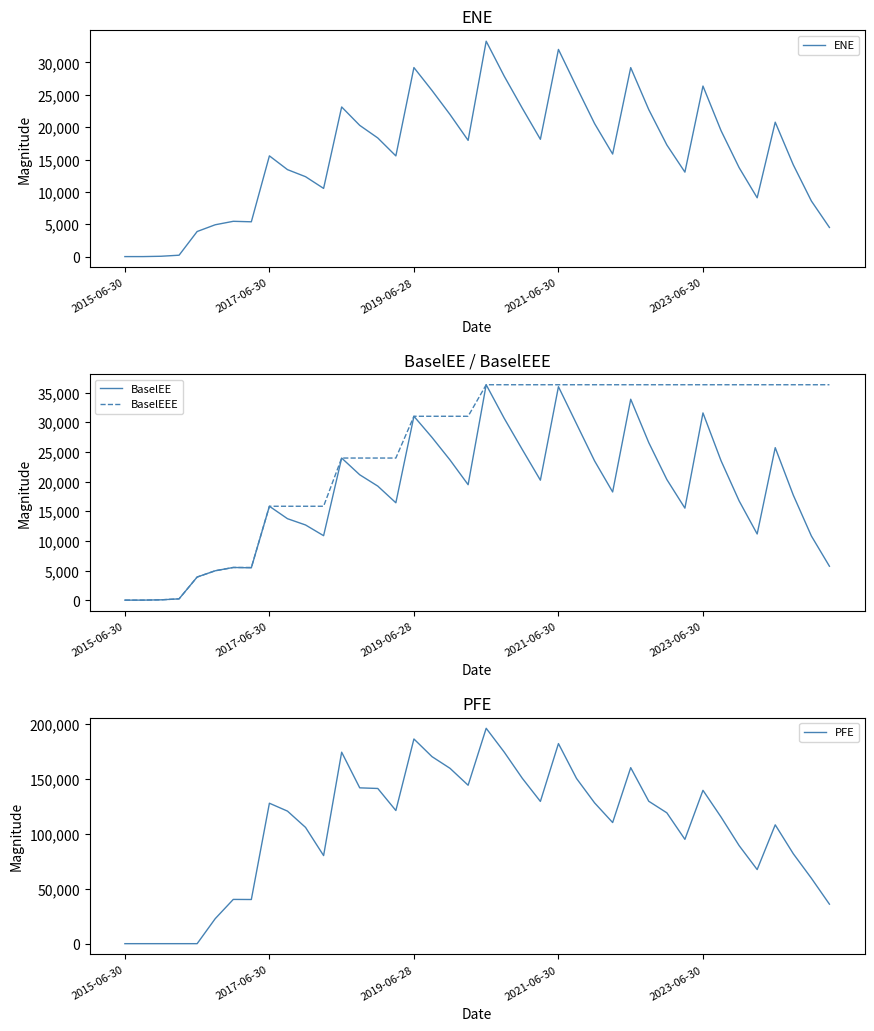

What is the sum of all BaselEEE values?

1030671.6